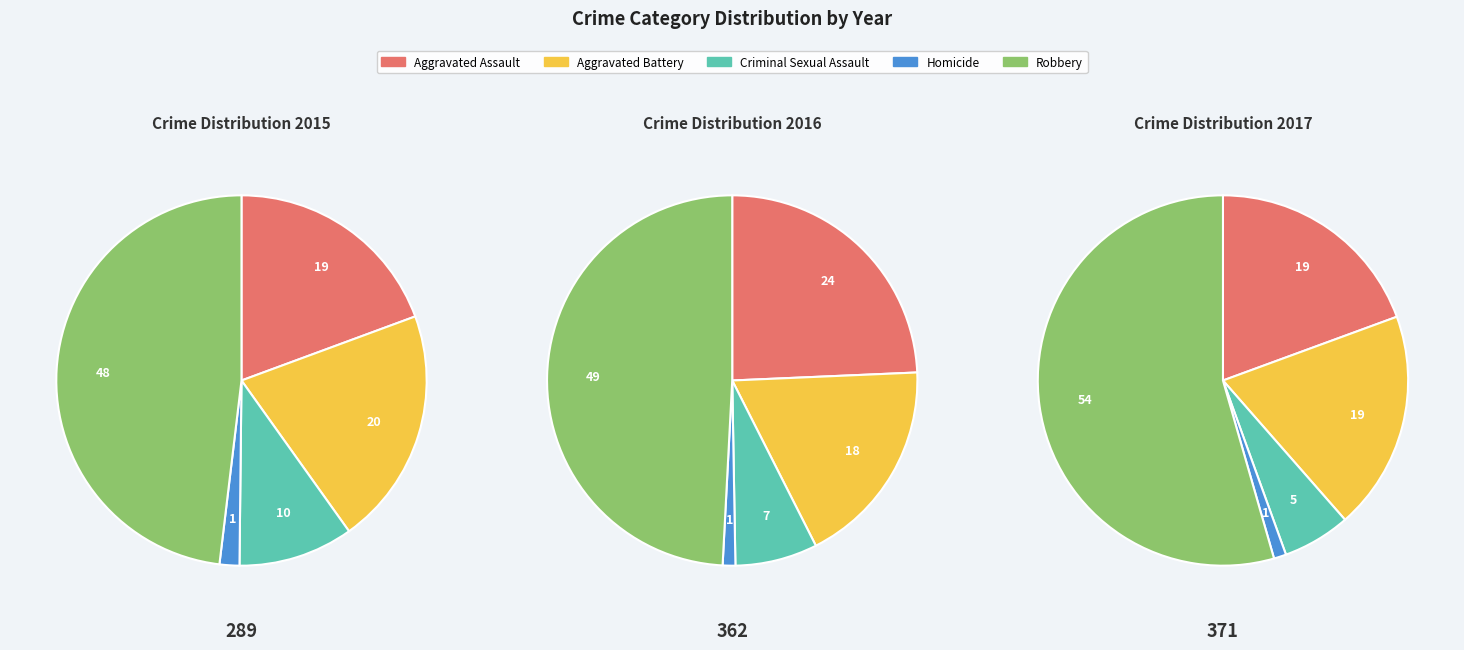

To the nearest percent, what portion does Criminal Sexual Assault represent?

7%